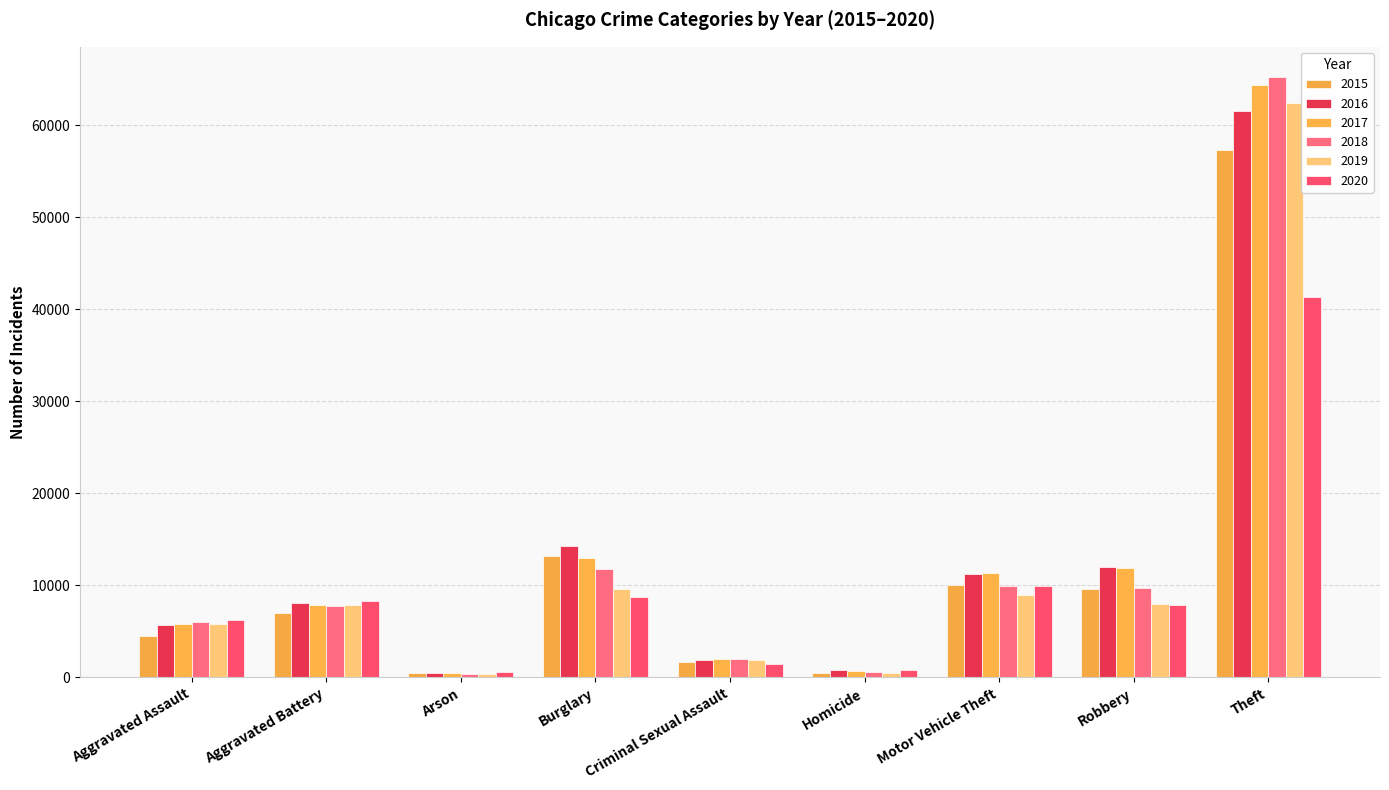

How many bars are there in total?

54